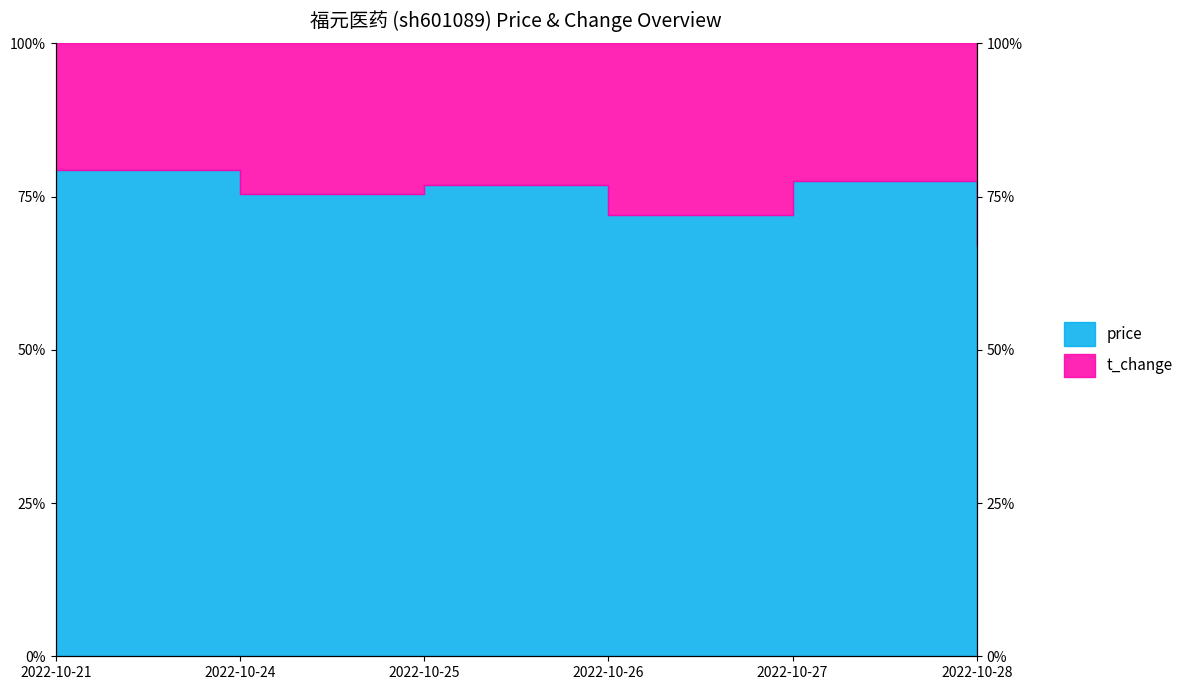

How many values are below 76?

3